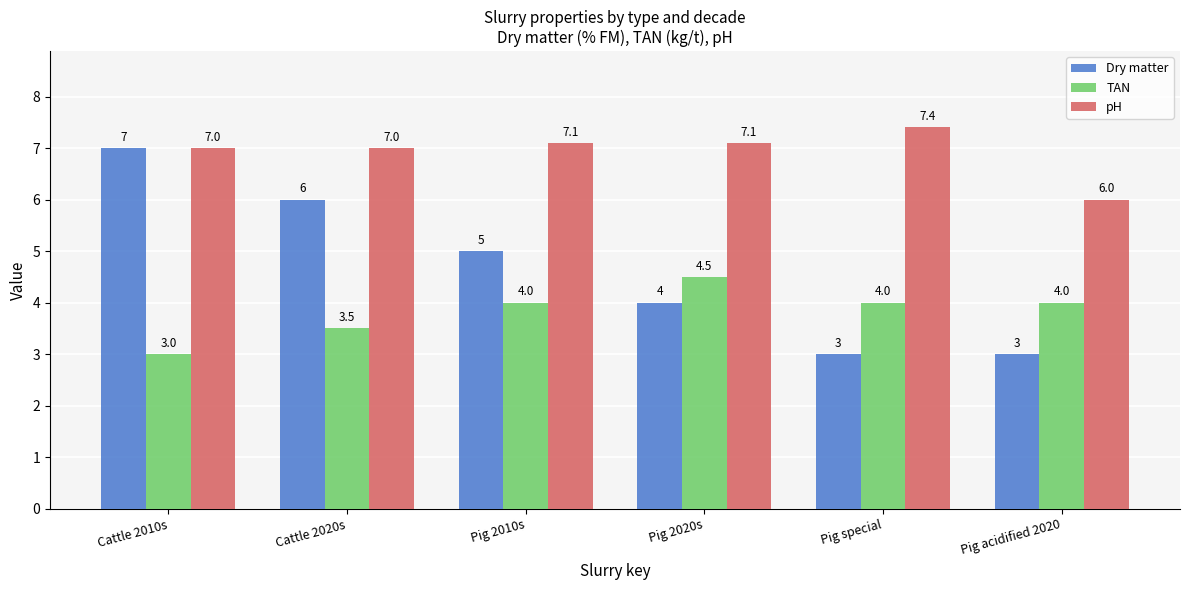

How many bars are there in total?

18